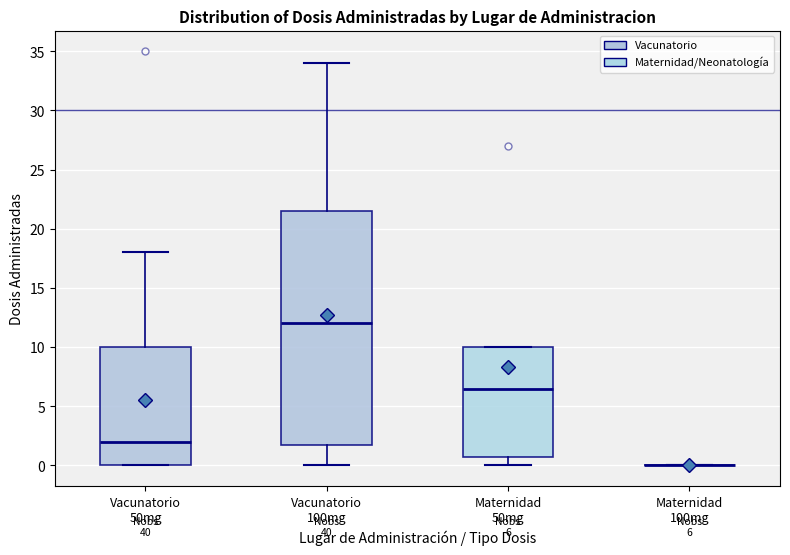

Comparing the boxes themselves (not the whiskers), which one is the tallest?

Vacunatorio 100mg